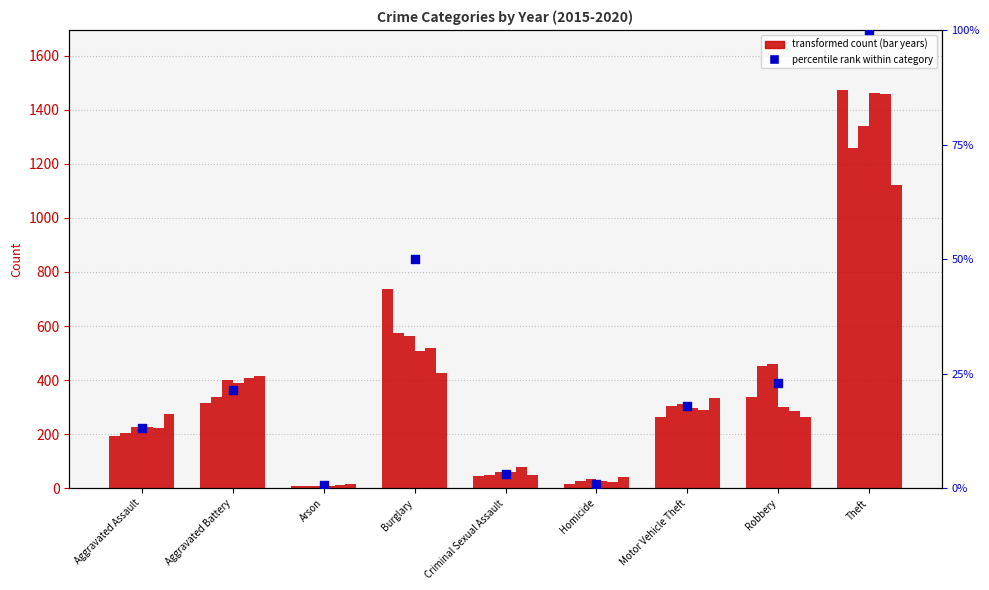

Between Theft and Motor Vehicle Theft, which is larger?

Theft